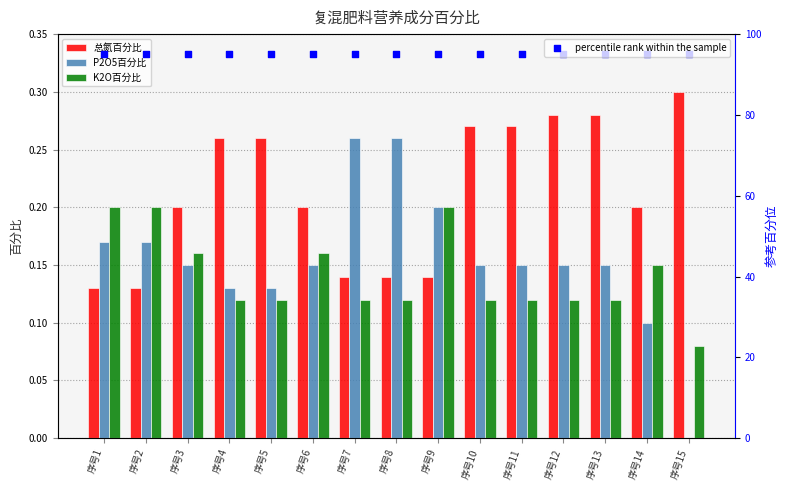

Which series has the widest spread of Y values?

P2O5百分比